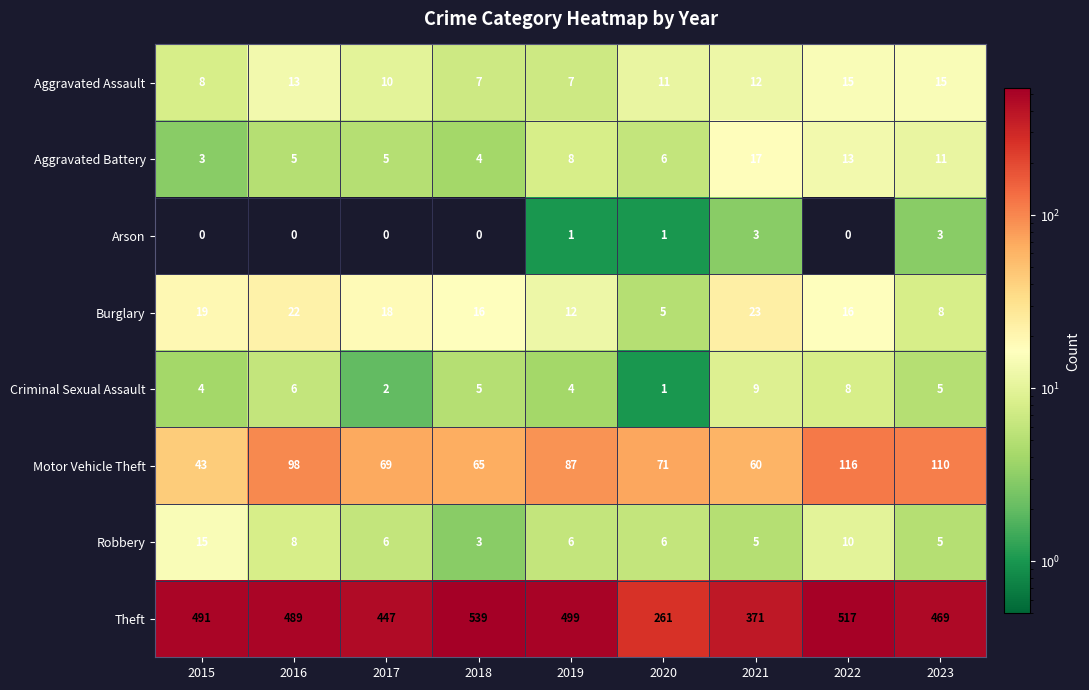

At 2021, list the series in order from smallest to largest.

Arson, Robbery, Criminal Sexual Assault, Aggravated Assault, Aggravated Battery, Burglary, Motor Vehicle Theft, Theft